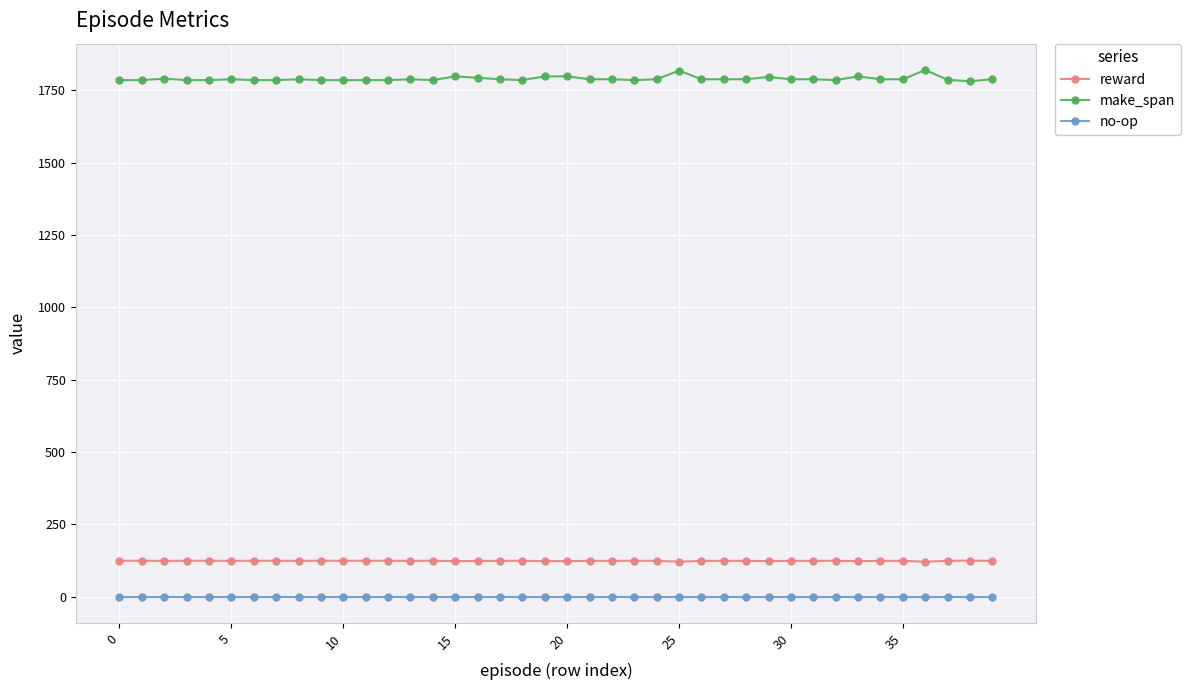

True or false: make_span and reward cross at least once.

False